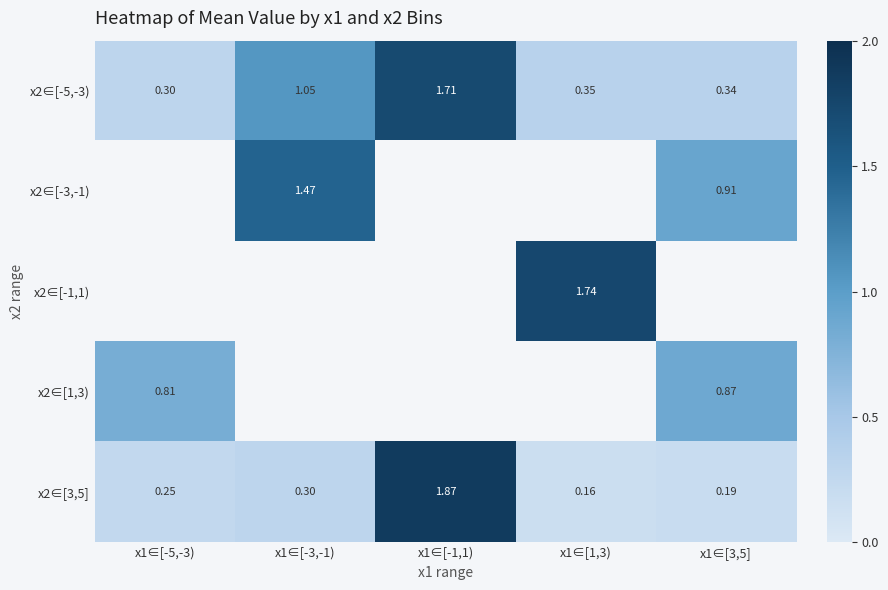

Which has a higher value, x1∈[3,5] or x1∈[-5,-3)?

x1∈[3,5]